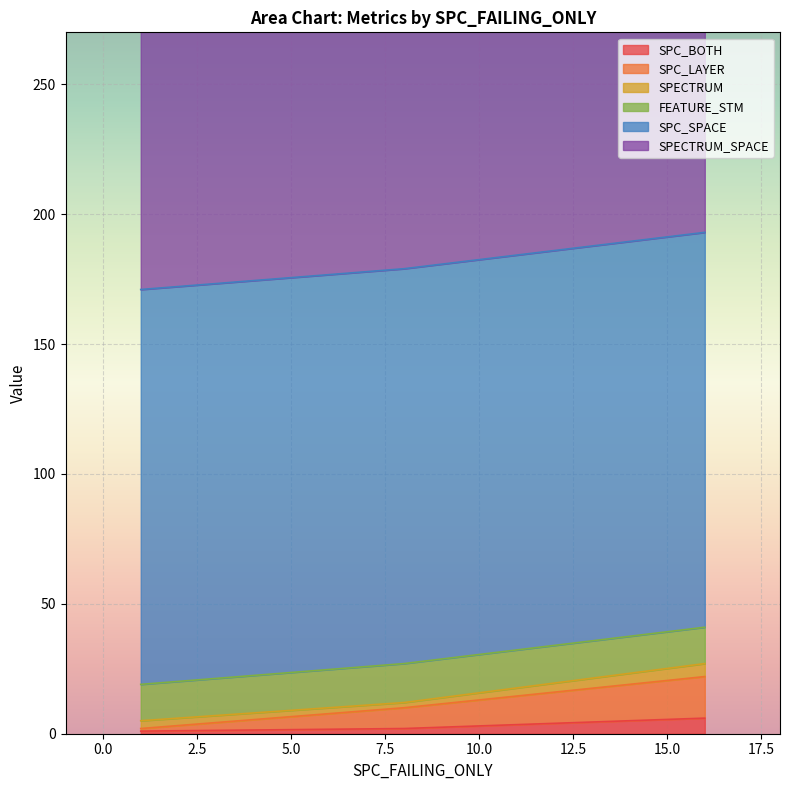

Between 16 and 8, which series saw the biggest shift?

SPC_LAYER